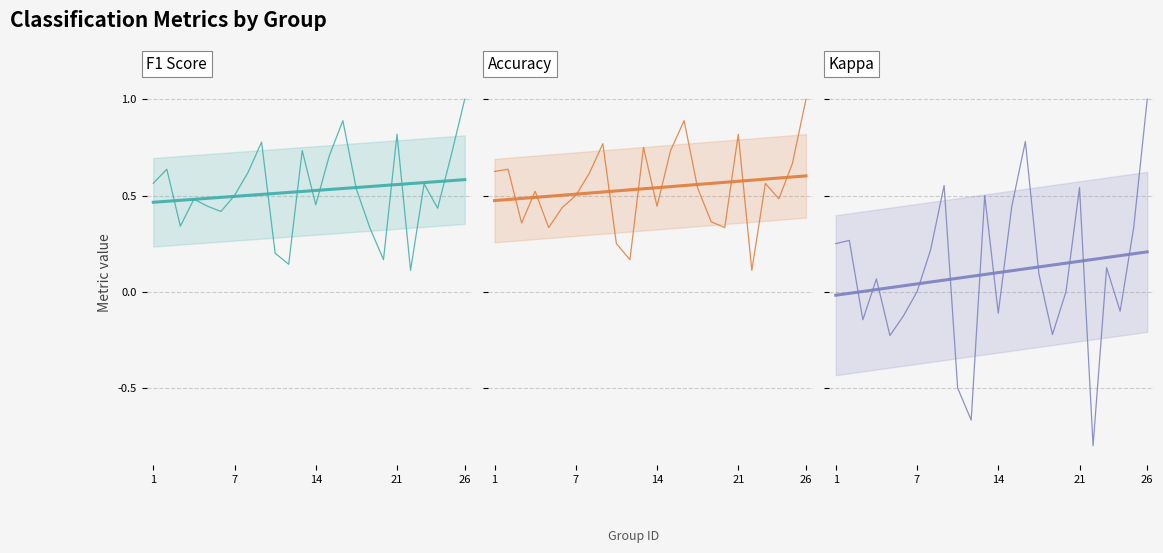

In accuracy, how many points are higher than both neighbors (excluding endpoints)?

7